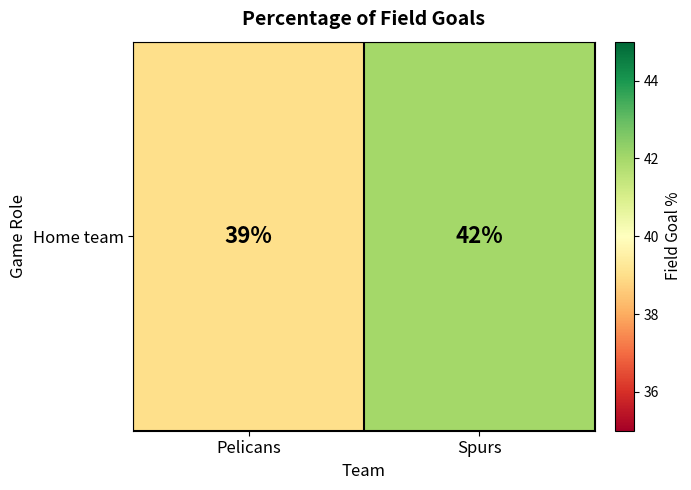

What is the sum of the values at Pelicans and Spurs?

81